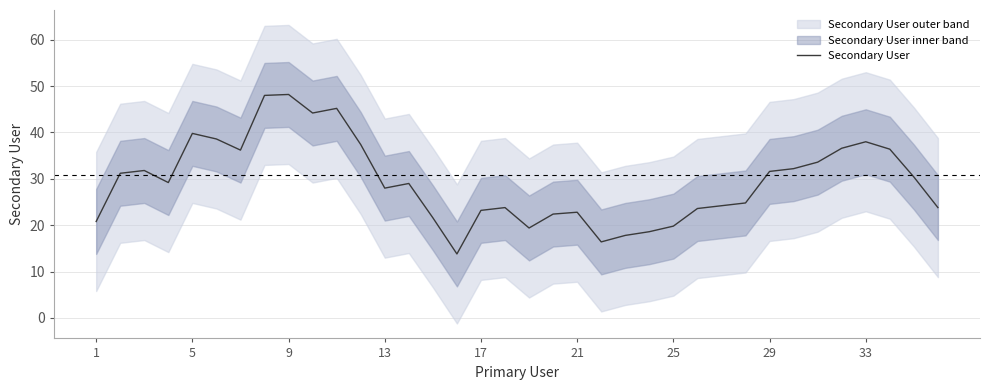

Reading left to right, what are all the values shown in this chart?

20.8	31.2	31.8	29.2	39.8	38.6	36.2	48.0	48.2	44.2	45.2	37.4	28.0	29.0	21.6	13.8	23.2	23.8	19.4	22.4	22.8	16.4	17.8	18.6	19.8	23.6	24.2	24.8	31.6	32.2	33.6	36.6	38.0	36.4	30.4	23.8